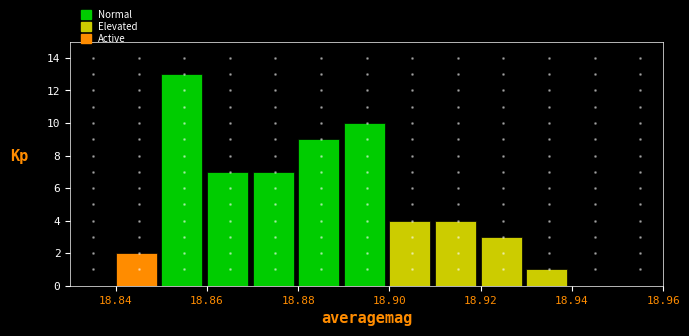

Over which range of the x-axis is the bar tallest?

18.85 to 18.86